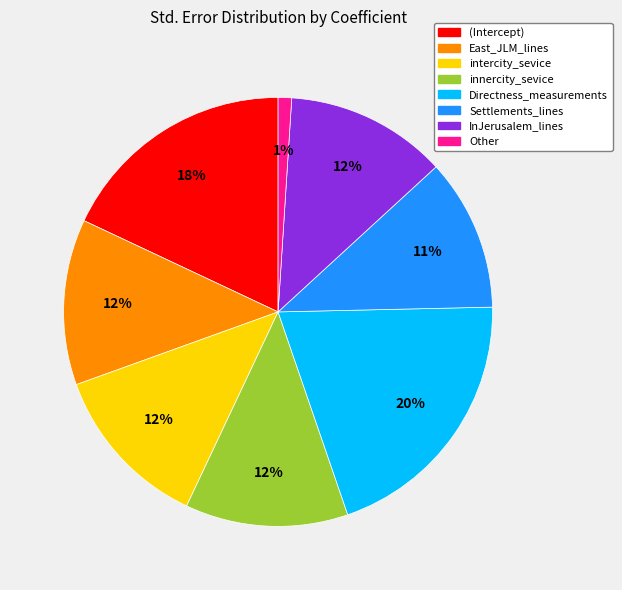

Count the number of slices in the pie.

8